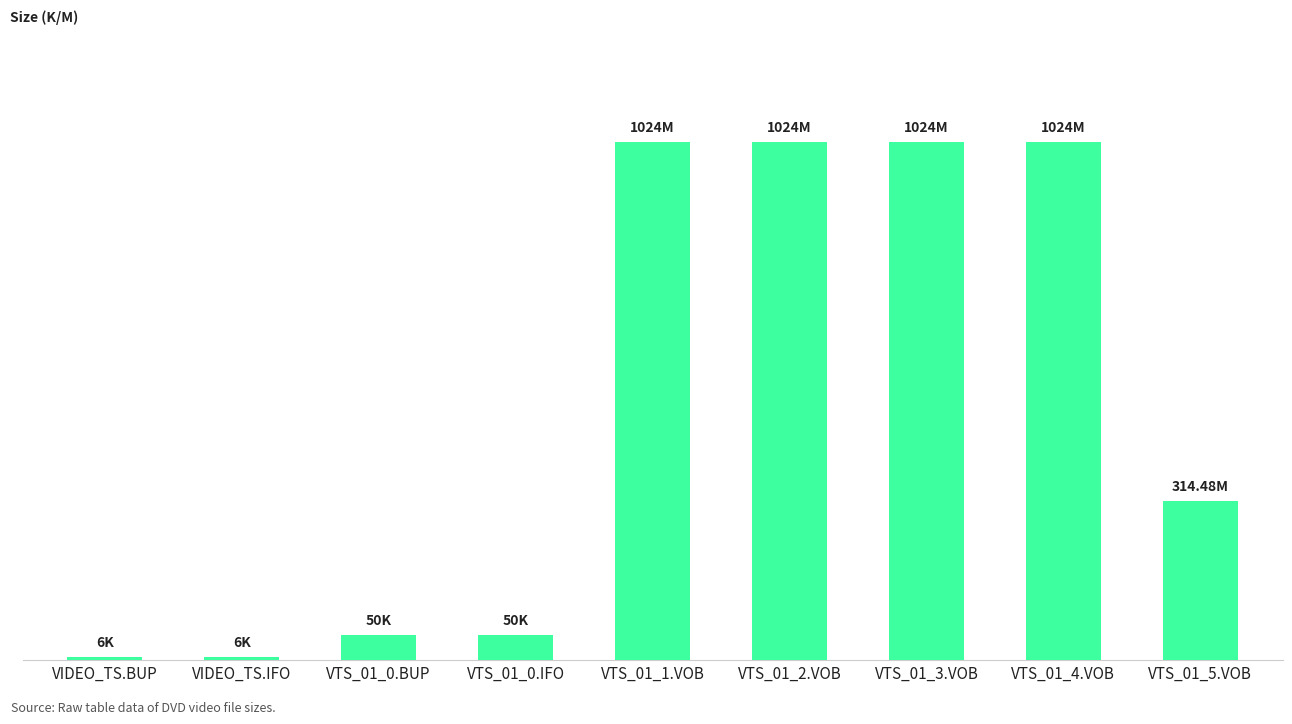

What is the change in value from VIDEO_TS.IFO to VTS_01_0.IFO?

+44.0